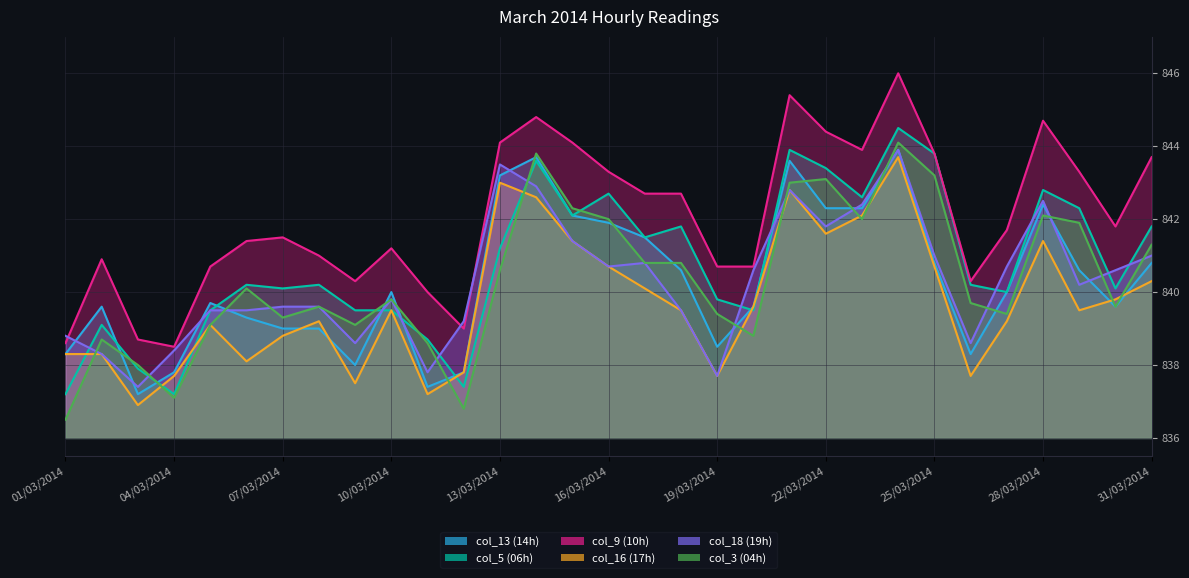

Read the col_16 value at 10/03/2014.

839.5